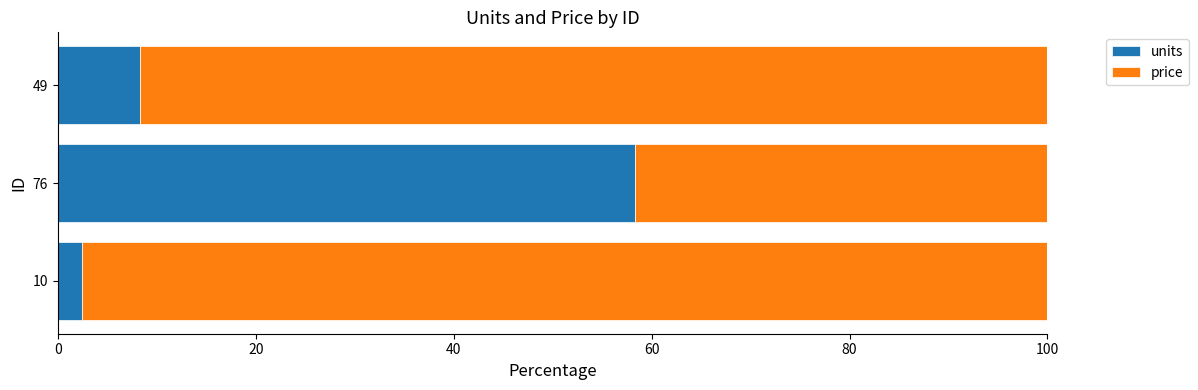

Rank the categories by units value from highest to lowest.

76, 49, 10